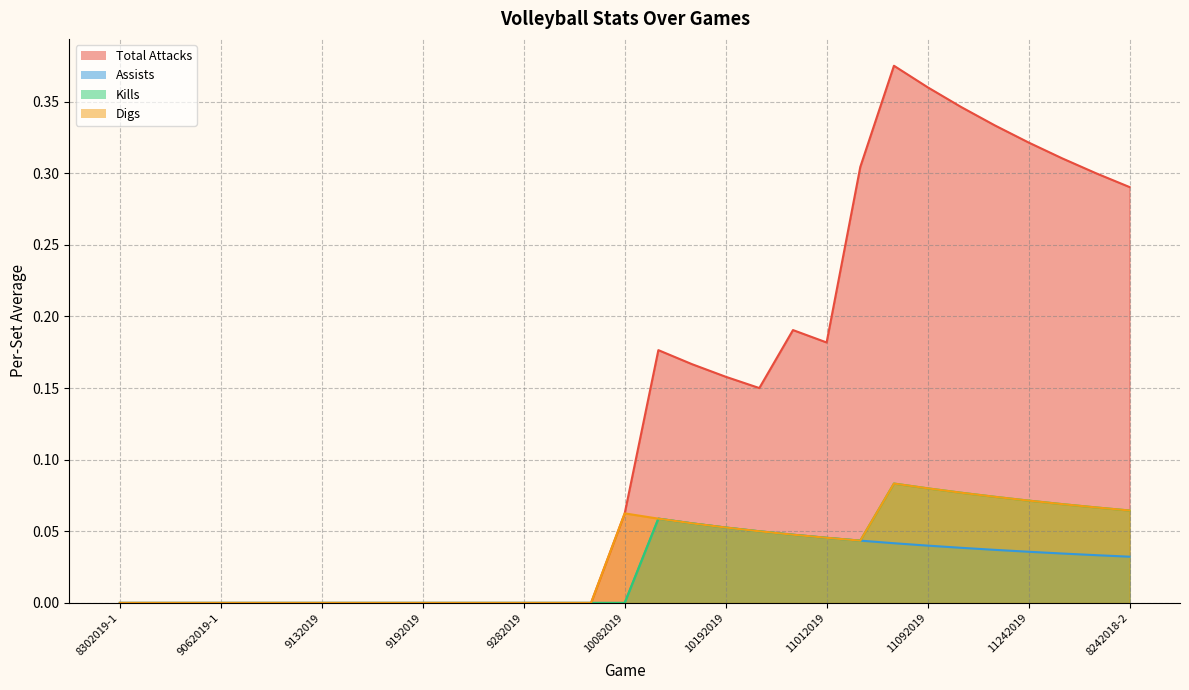

True or false: Kills and Assists cross at least once.

False